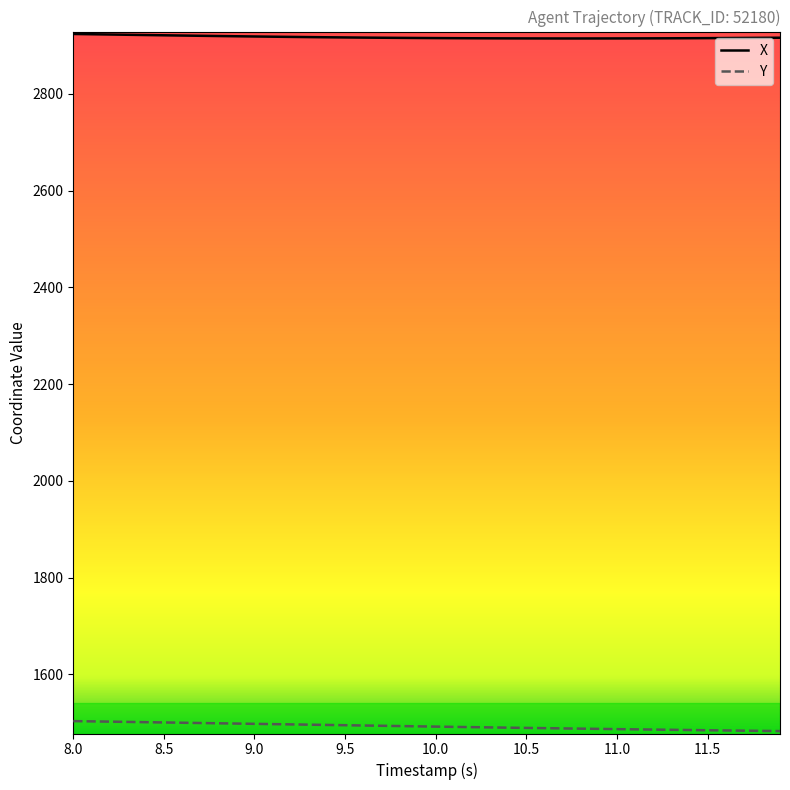

Which series has the largest total across all categories?

X